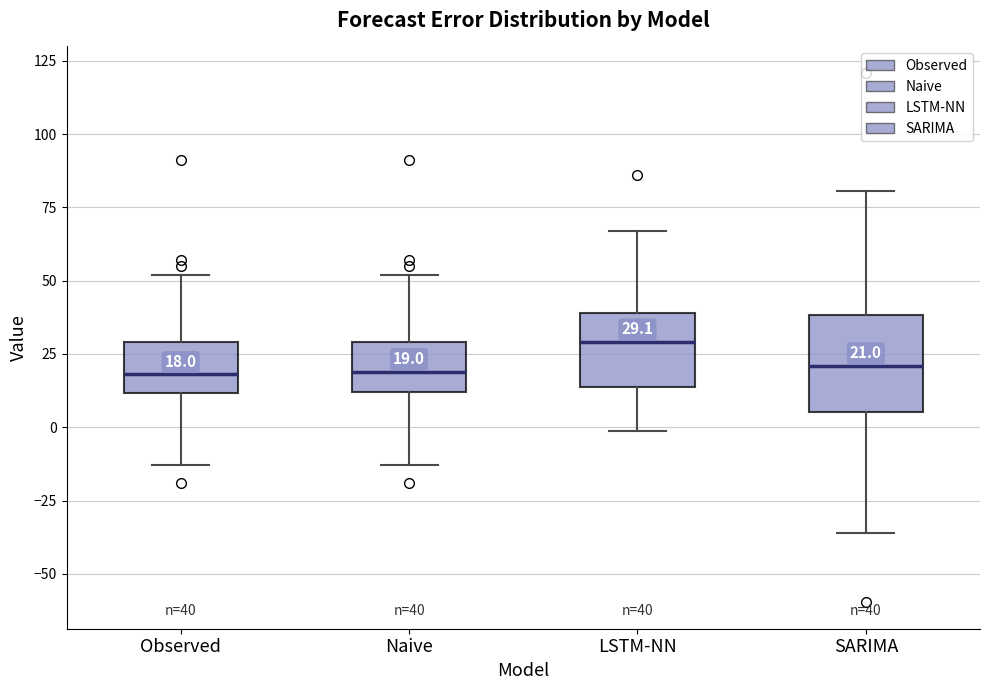

Comparing the boxes themselves (not the whiskers), which one is the tallest?

SARIMA